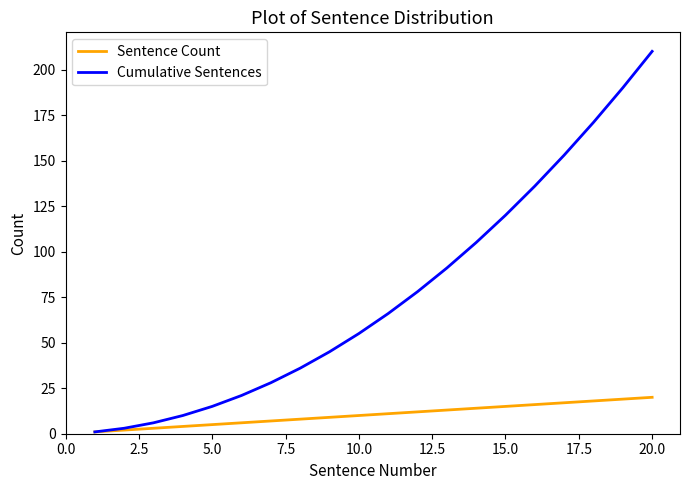

List the series in order of their overall mean, lowest first.

Sentence Count, Cumulative Sentences